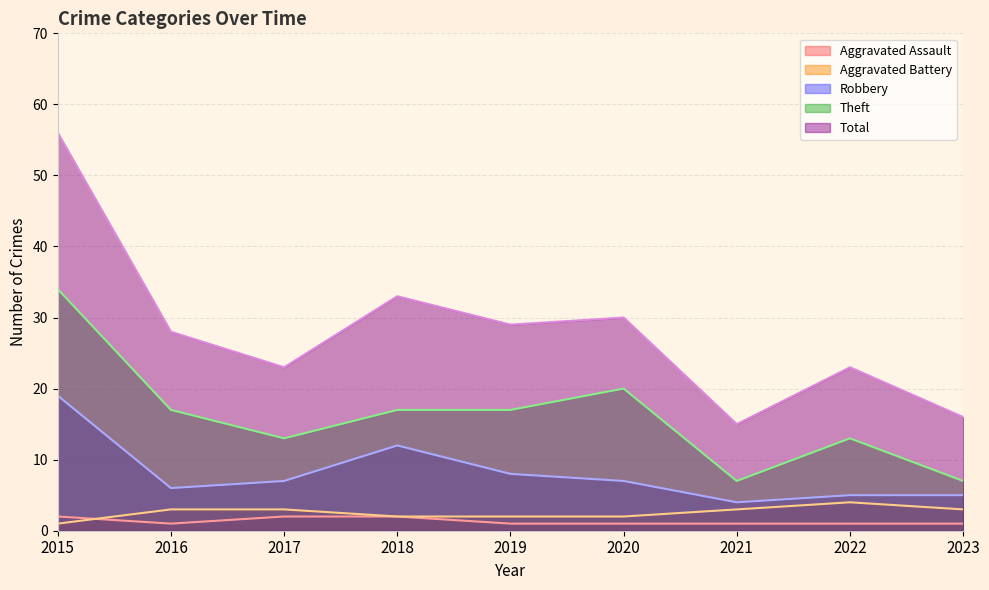

Between 2019 and 2023, which series saw the biggest shift?

Total